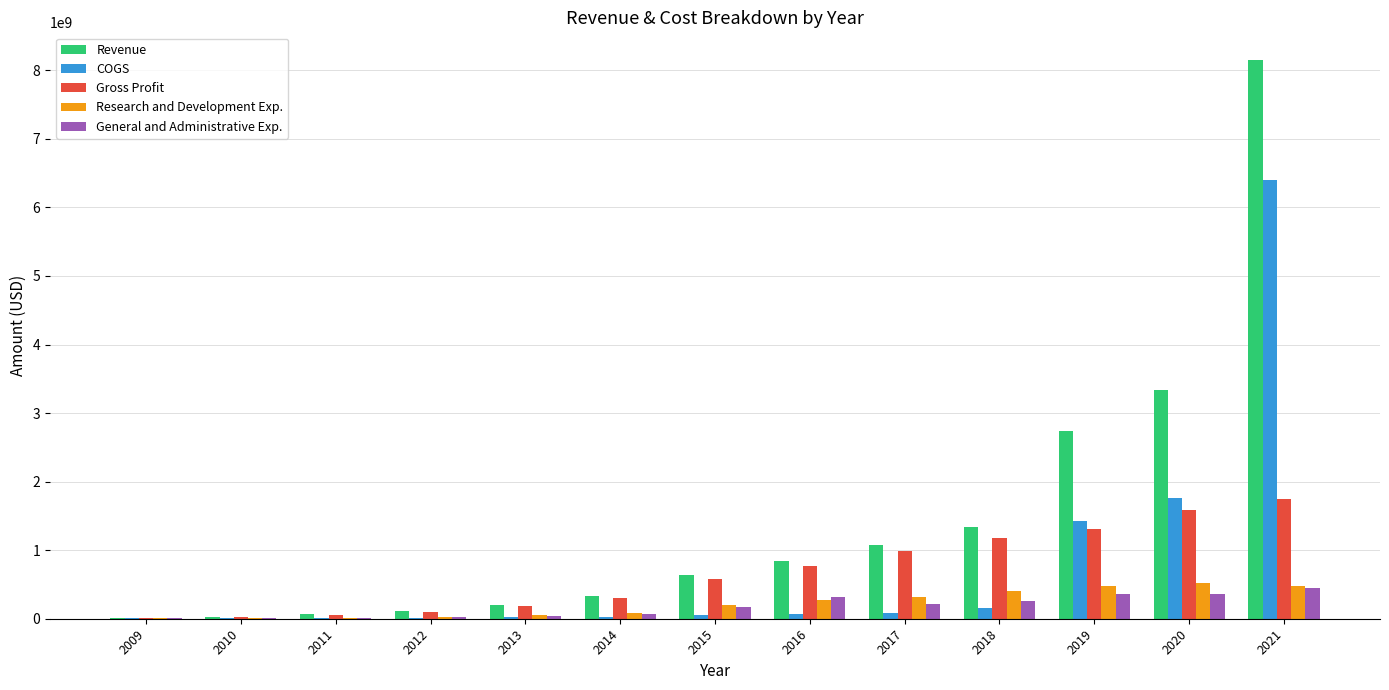

What is the greatest value displayed?

8147376000